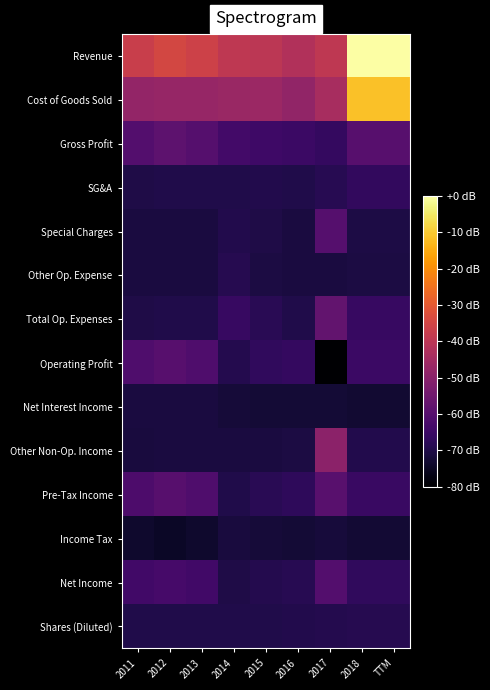

Between 2016 and 2012, which is larger?

2012